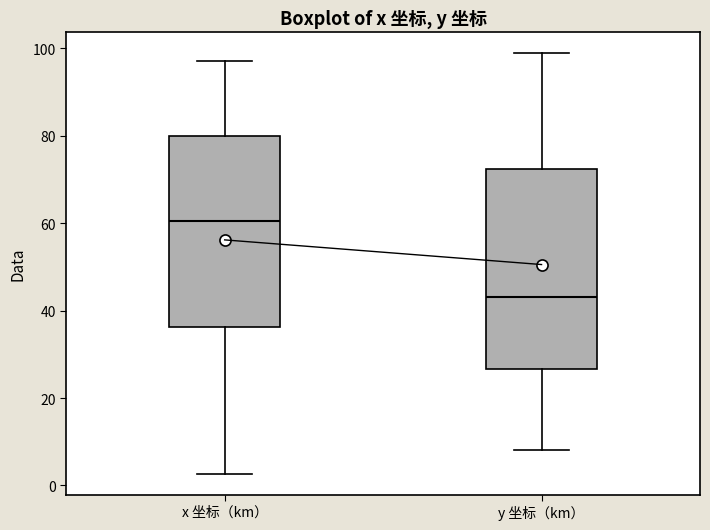

Which box's median line is the highest?

x 坐标（km）